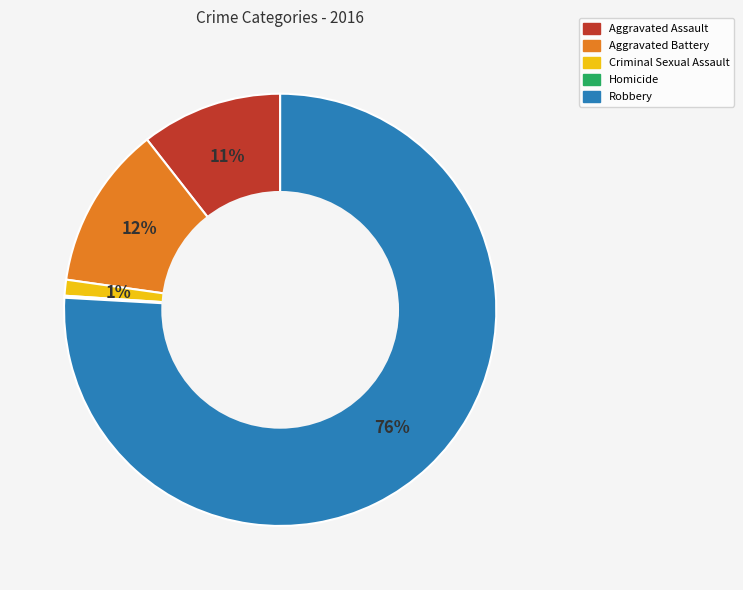

Which slice represents more than half of the pie?

Robbery